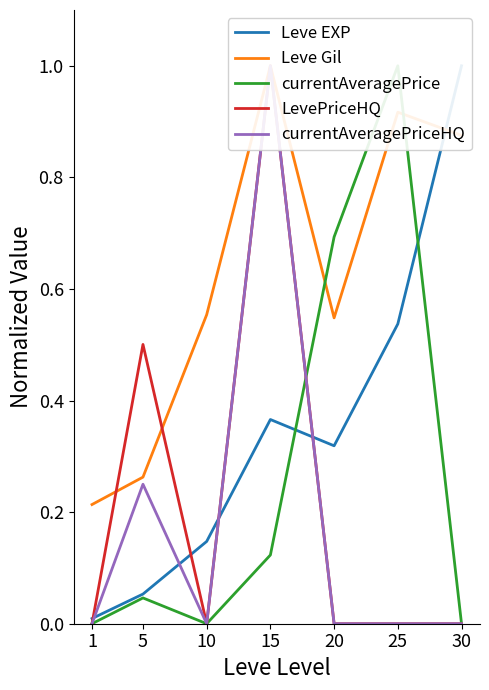

List the labels in order of LevePriceHQ value, largest first.

15, 5, 1, 10, 20, 25, 30